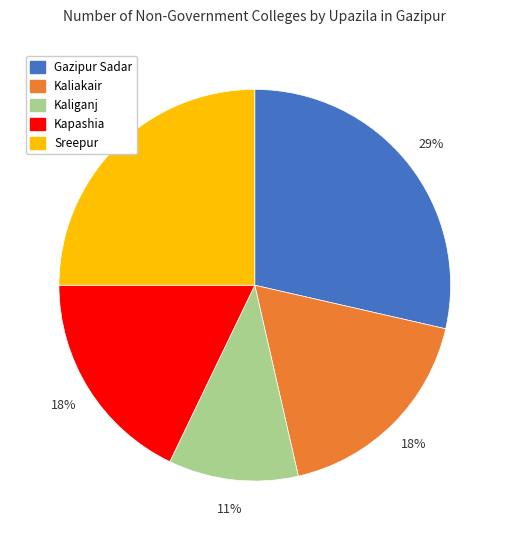

What is the ratio of the value at Gazipur Sadar to the value at Kaliakair?

1.6